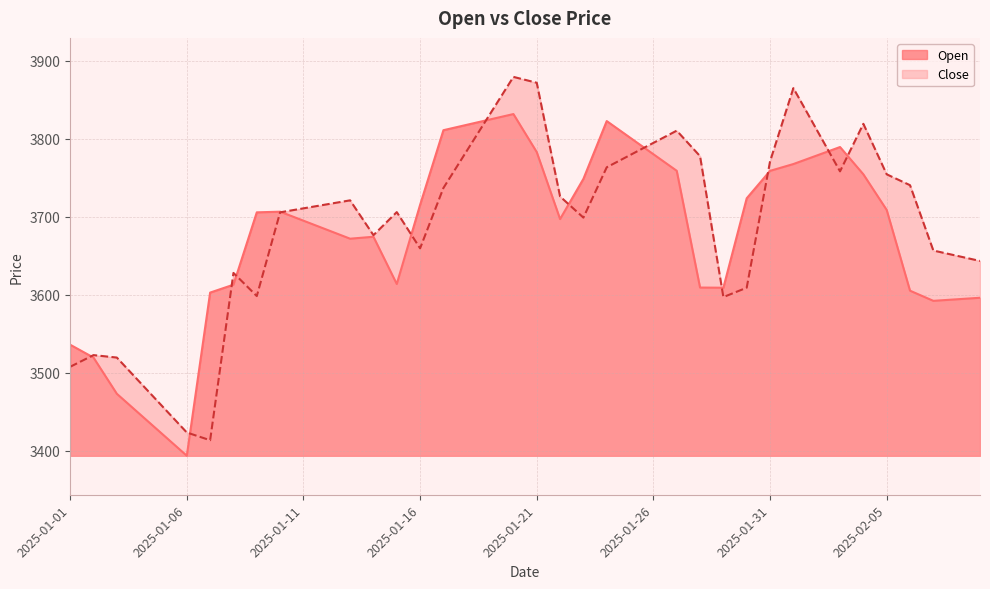

The value of Open at 2025-01-08 is 3612.8. True or false?

True